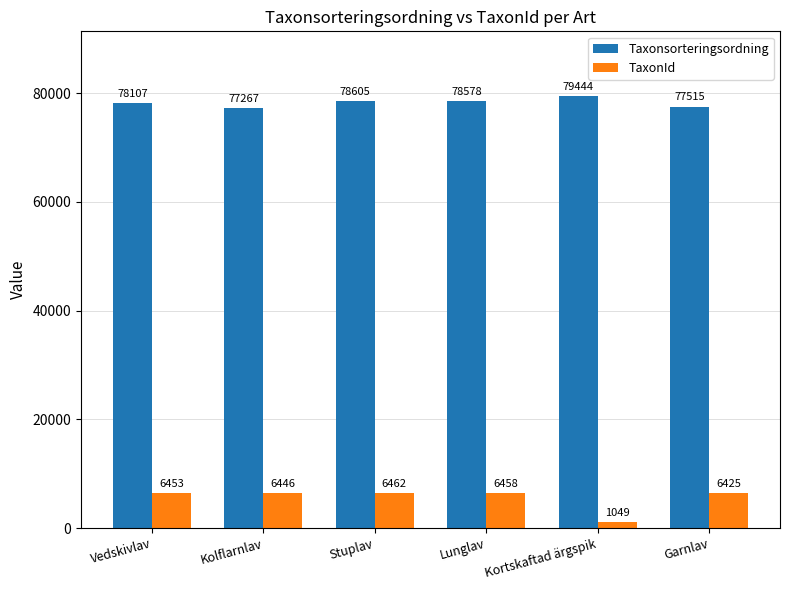

Does the chart contain stacked bars?

No